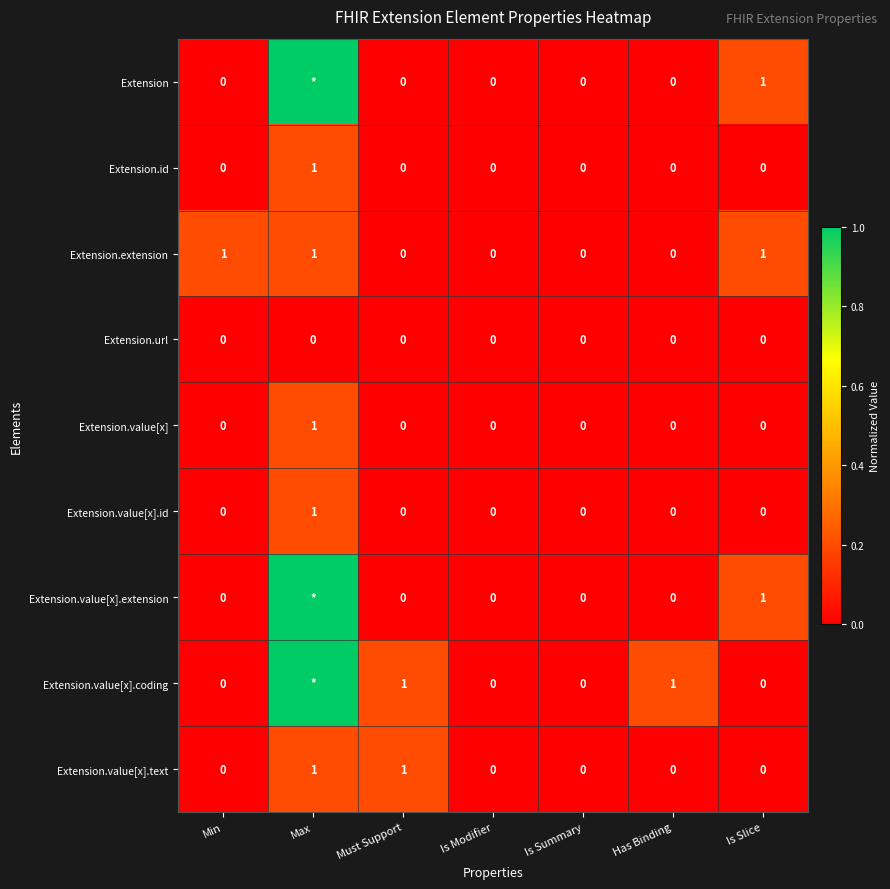

What is the difference between the second highest and second lowest values in the Extension.value[x].text series?

1.0